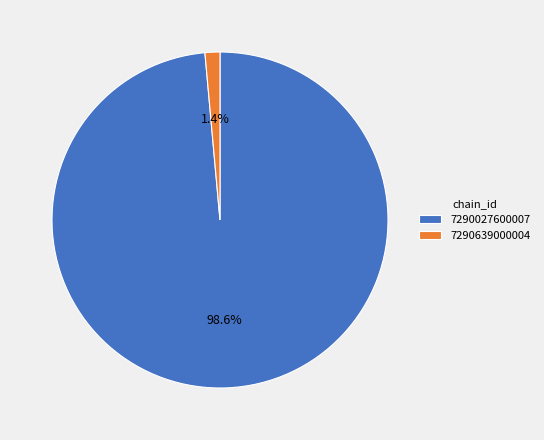

Which slice represents more than half of the pie?

7290027600007